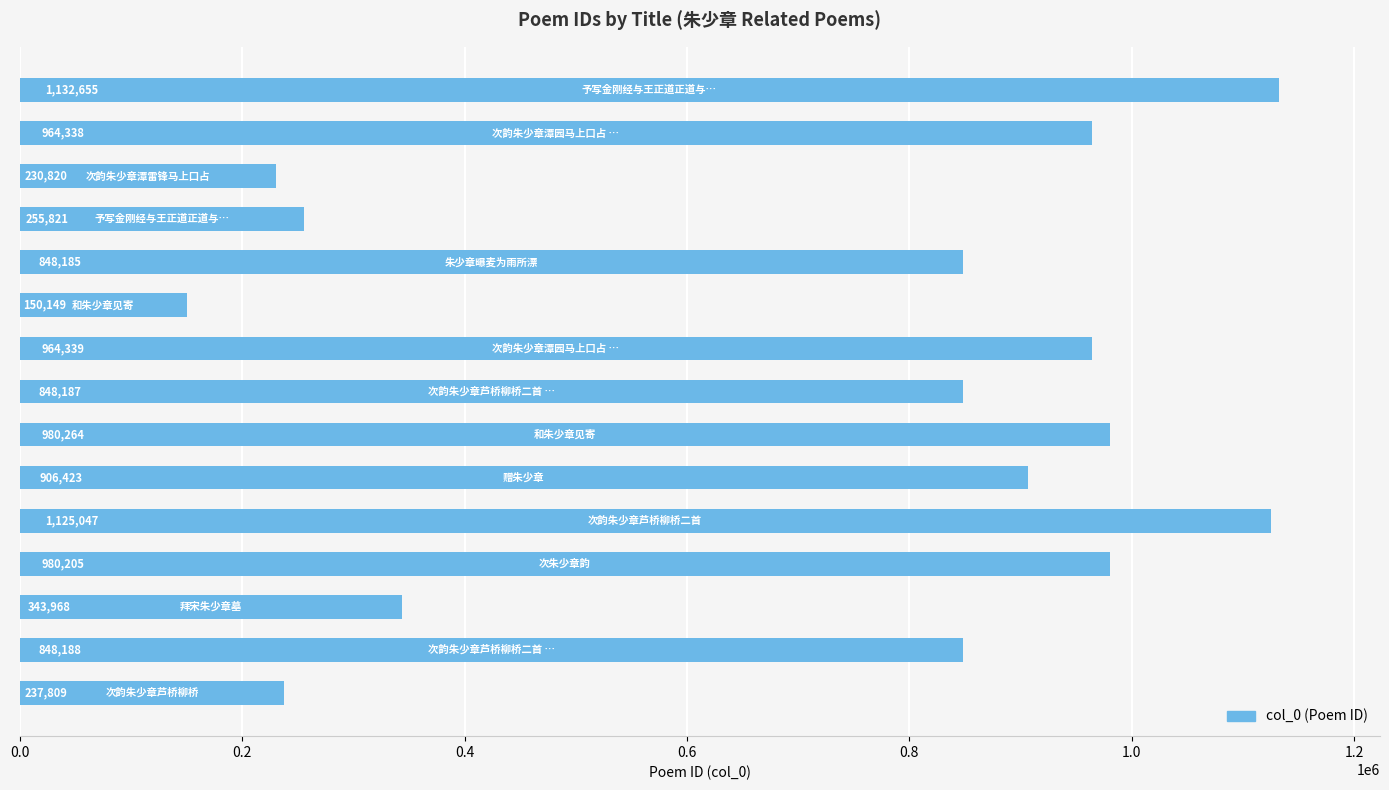

How many distinct data groups are displayed?

1